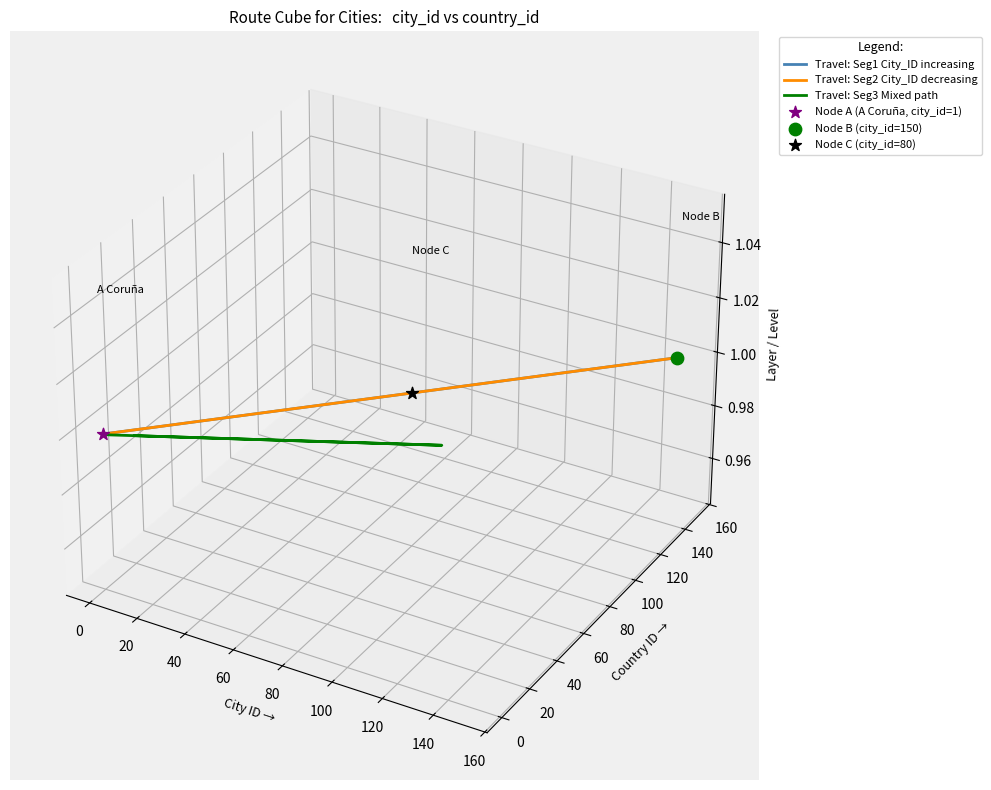

Which series reaches the maximum Y coordinate?

Travel: Seg1 City_ID increasing